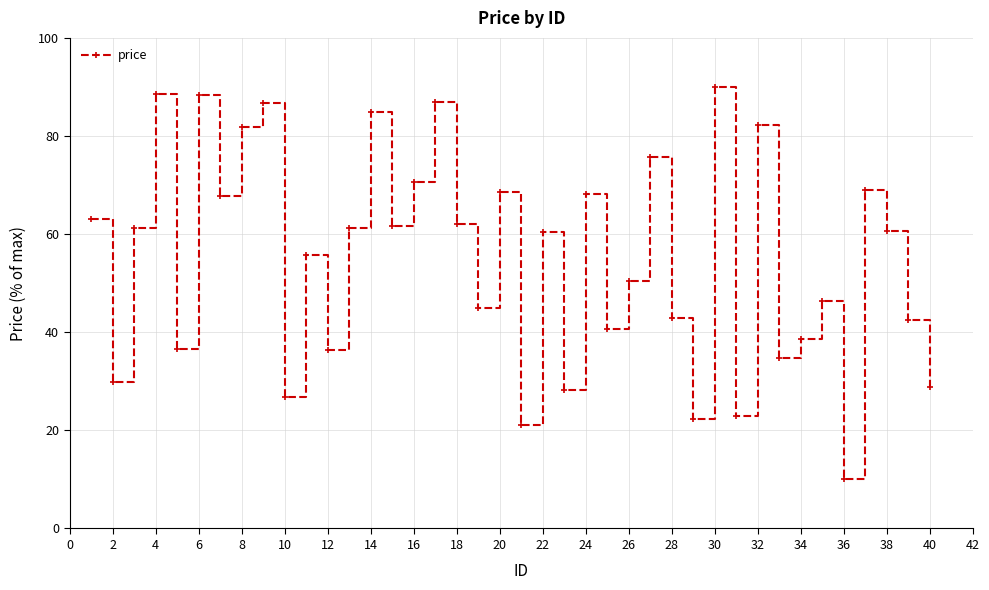

What is the difference between the maximum and second lowest values?

68.8